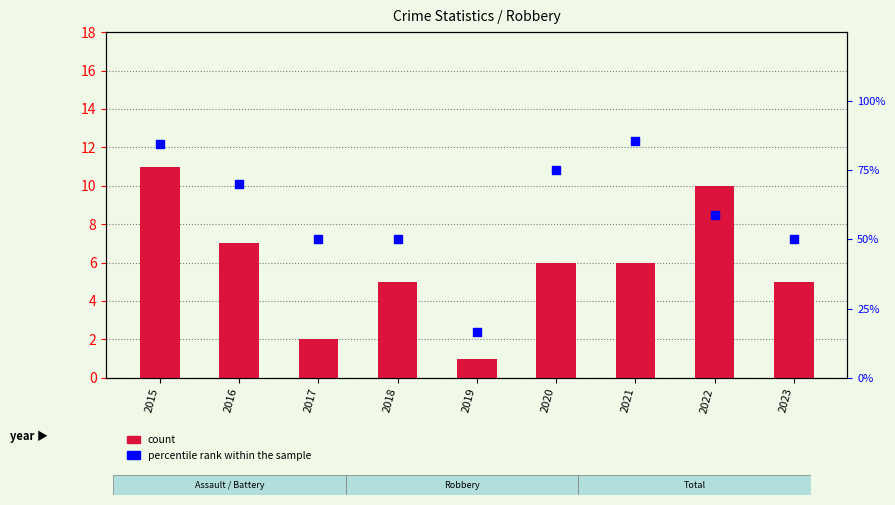

Which series has the widest spread of Y values?

percentile rank within the sample